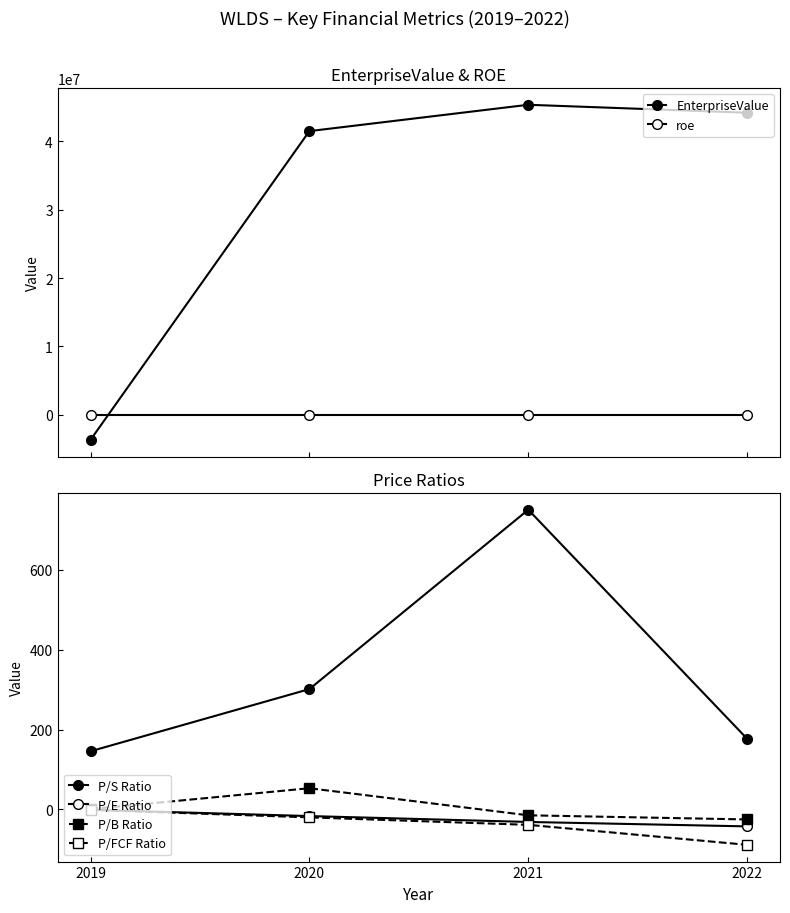

What is the lowest value of the P/B Ratio series?

-25.2